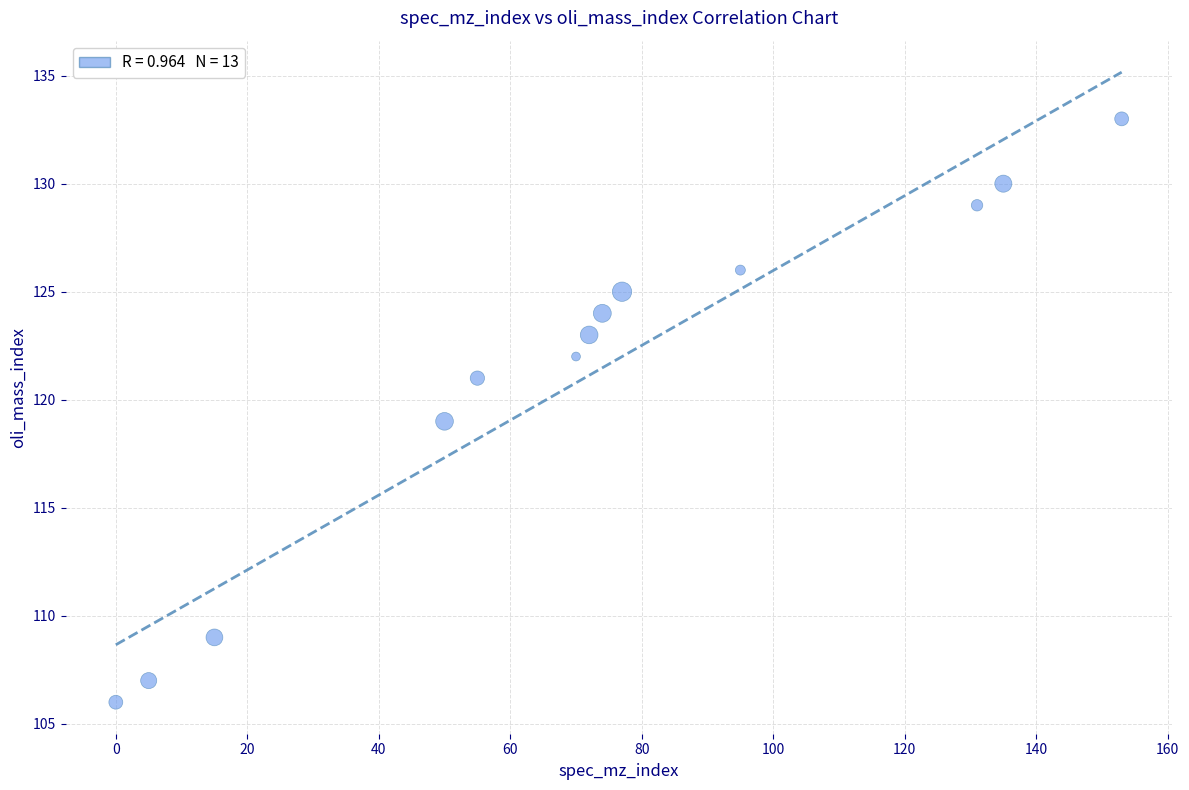

What is the range of X values (max minus min)?

153